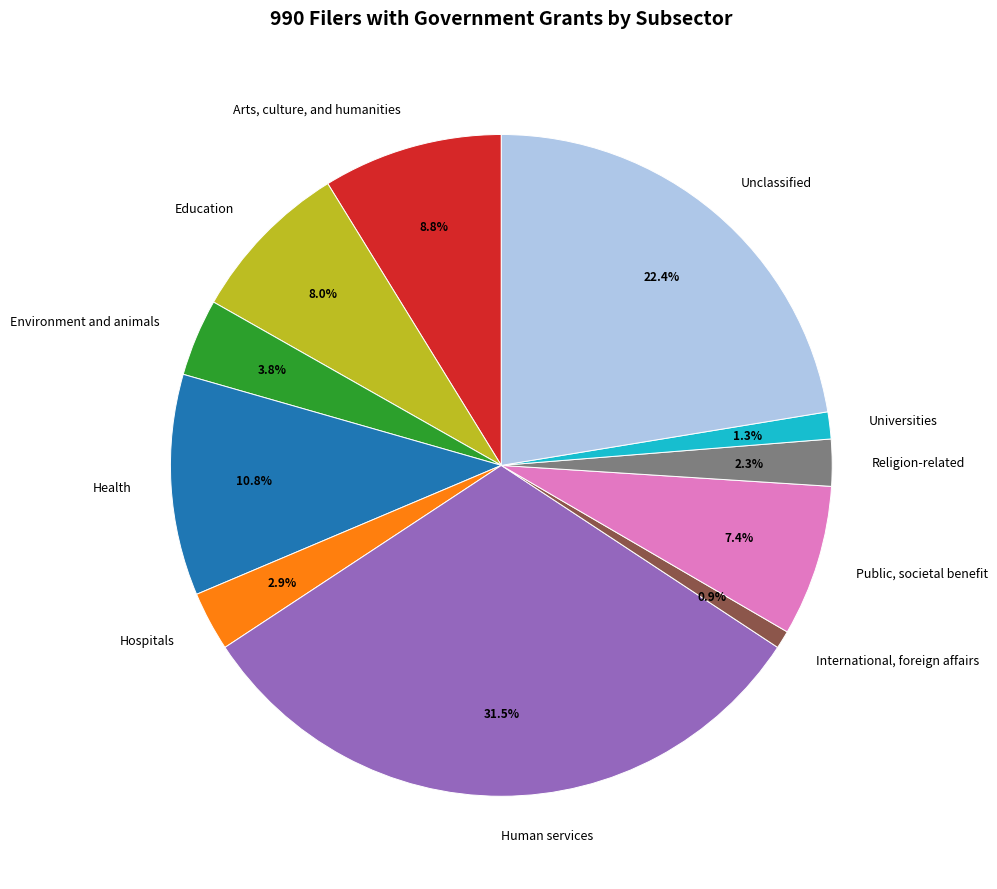

Is it true that Environment and animals is 4% of the pie?

True